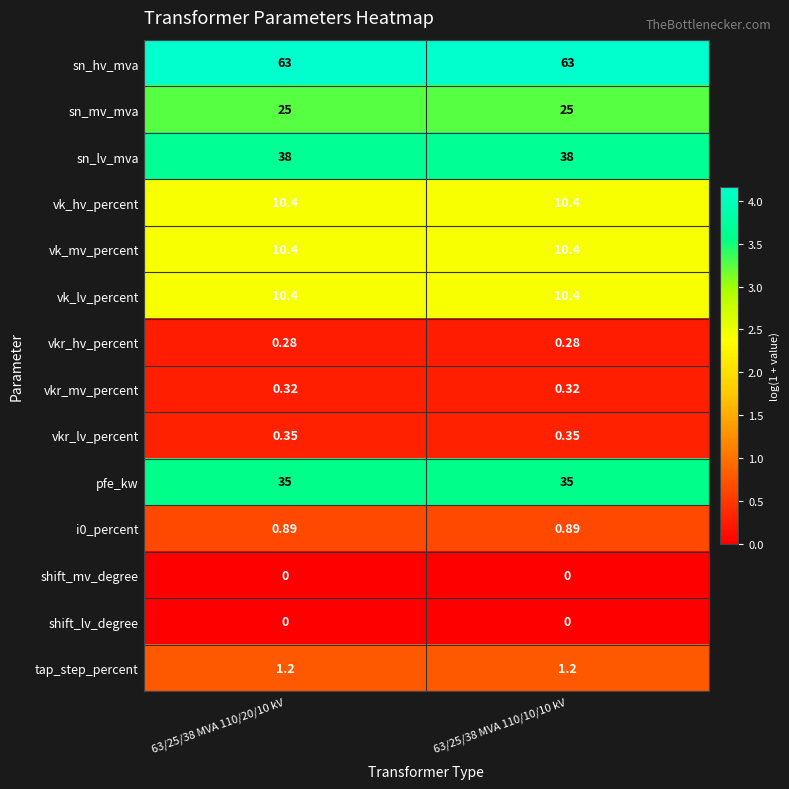

Is the value of sn_lv_mva at 63/25/38 MVA 110/10/10 kV greater than the value of i0_percent at 63/25/38 MVA 110/20/10 kV?

Yes